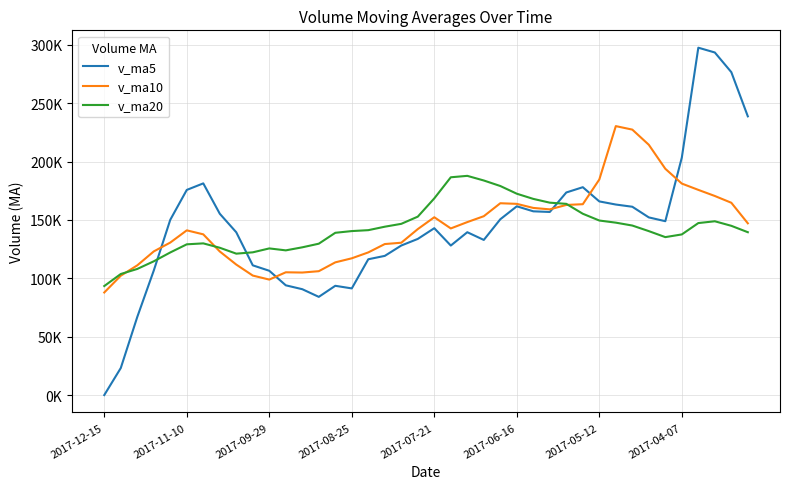

True or false: v_ma20 and v_ma5 cross at least once.

True